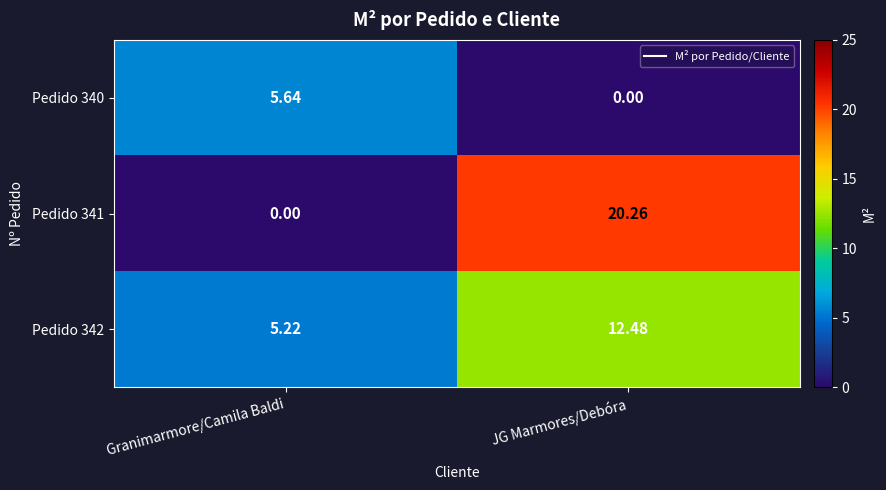

Which category has the lowest value in the Pedido 341 series?

Granimarmore/Camila Baldi